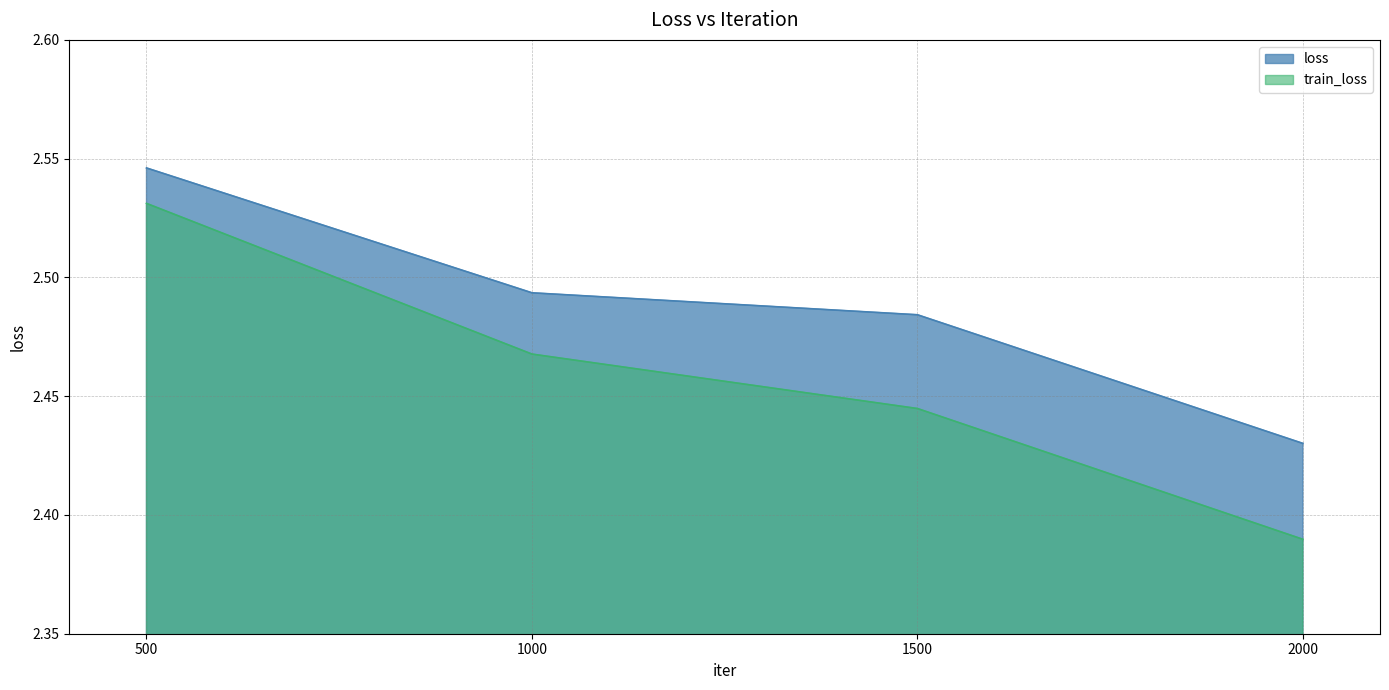

What is the minimum value for train_loss?

2.4